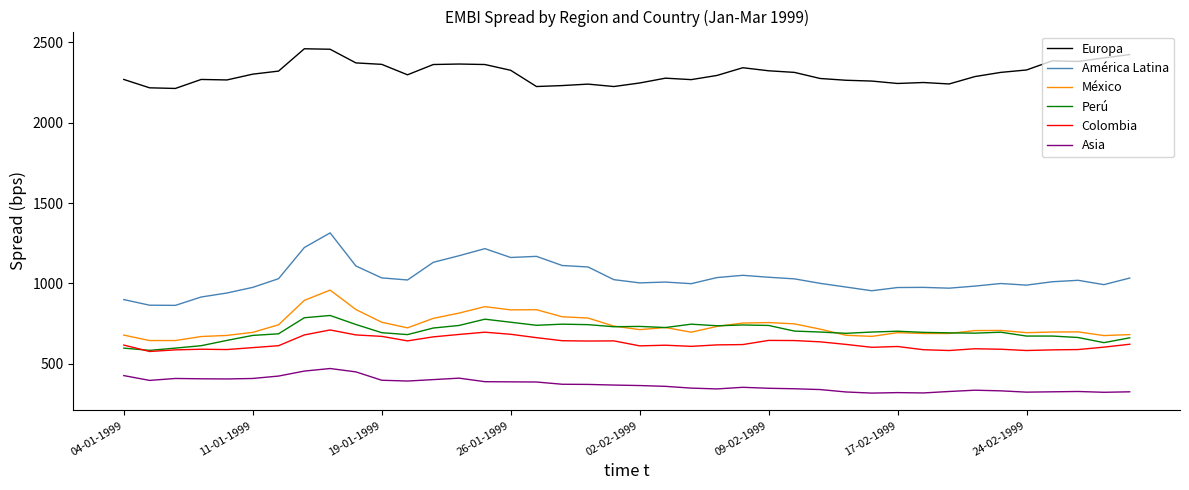

Which series has the largest total across all categories?

Europa